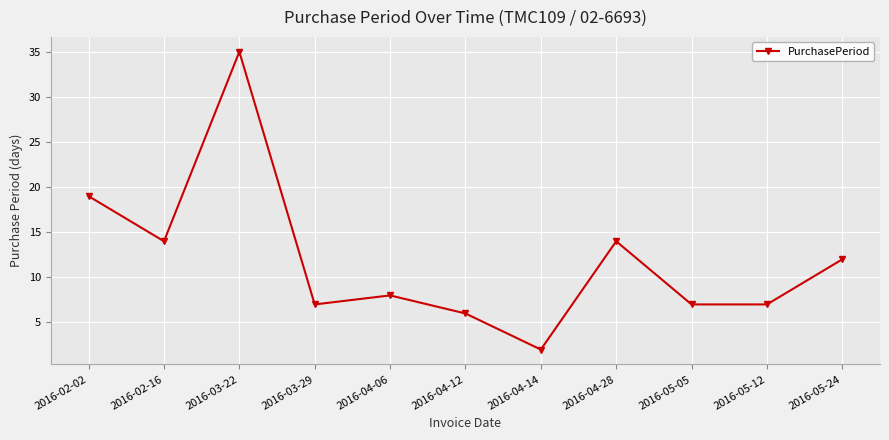

Reading left to right, list all the values displayed in this chart.

19	14	35	7	8	6	2	14	7	7	12